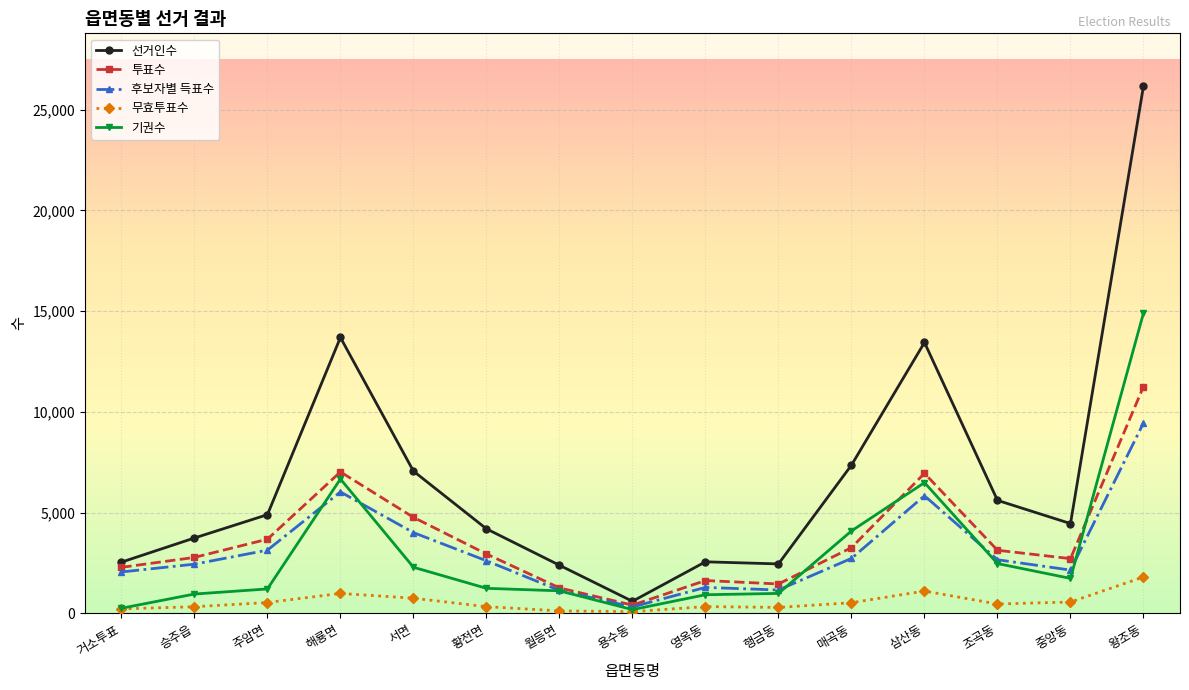

List the series in order of their peak value, lowest first.

무효투표수, 후보자별 득표수, 투표수, 기권수, 선거인수